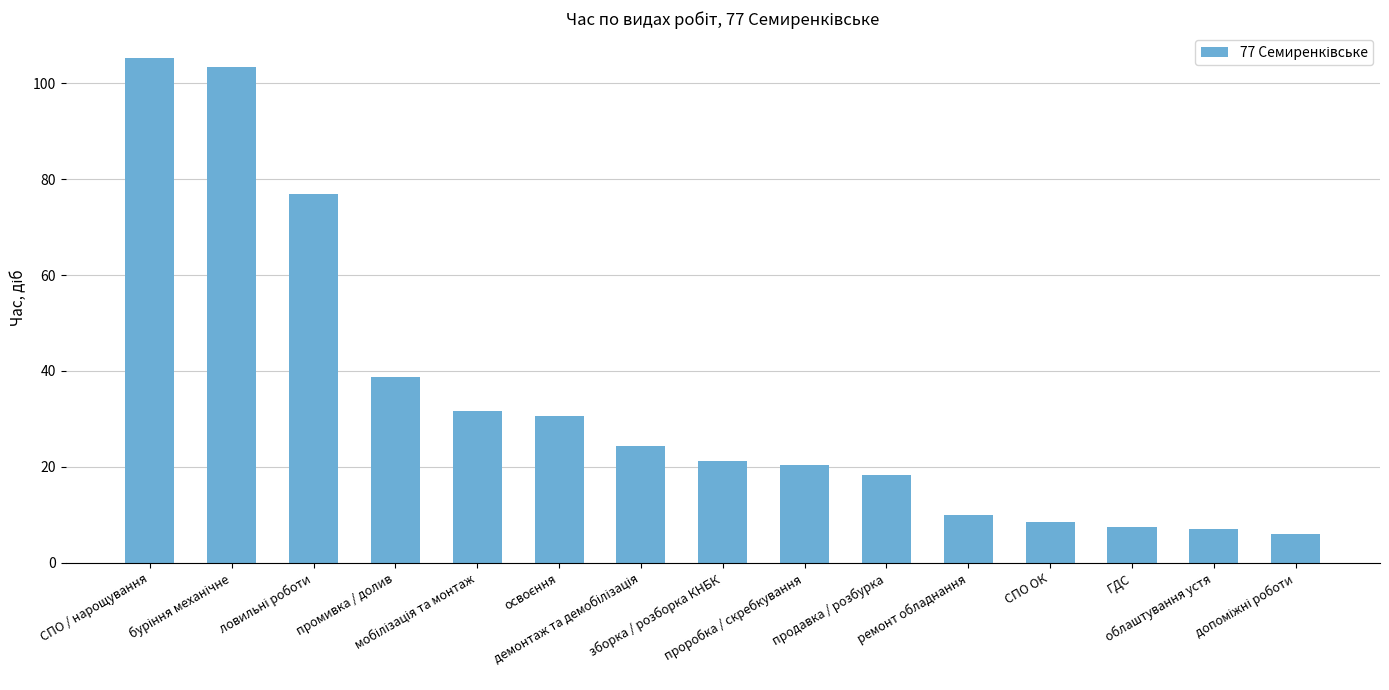

What is the average value?

34.0